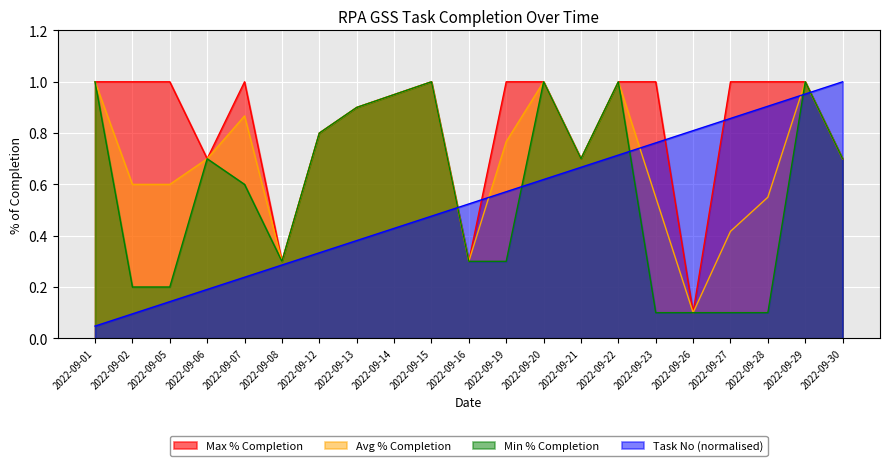

Rank the series by their maximum value, from lowest to highest.

Max % Completion, Min % Completion, Task No, Avg % Completion